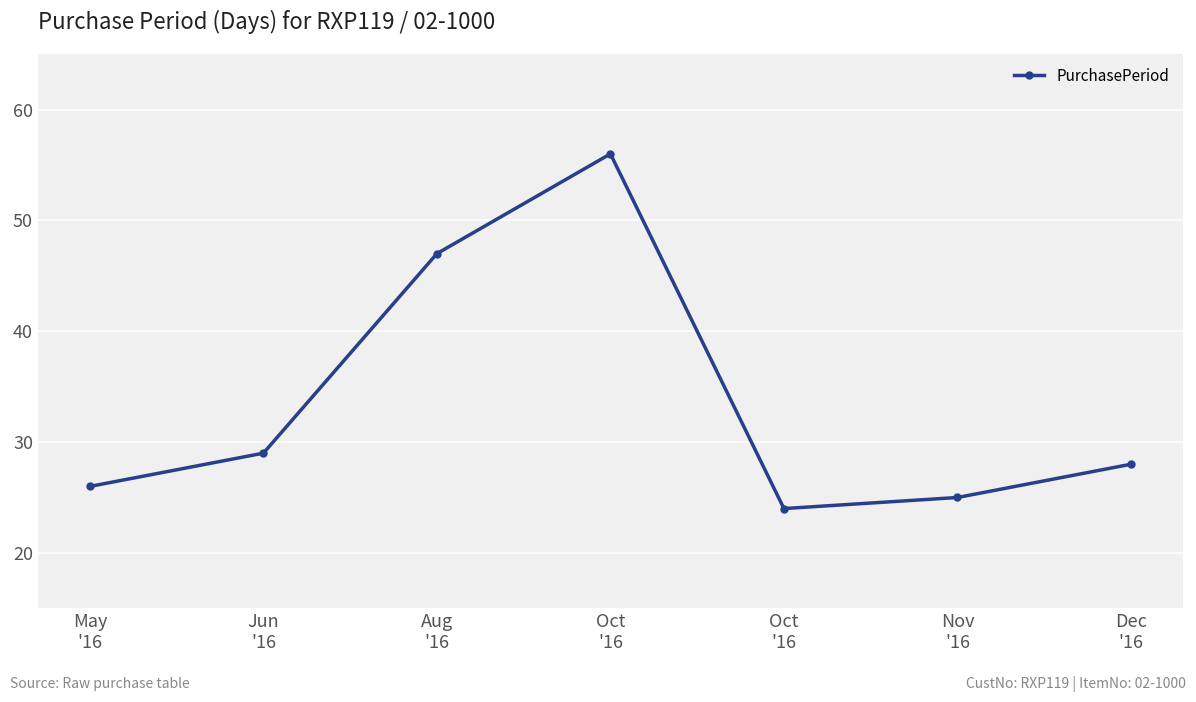

How many categories are shown in the chart?

7